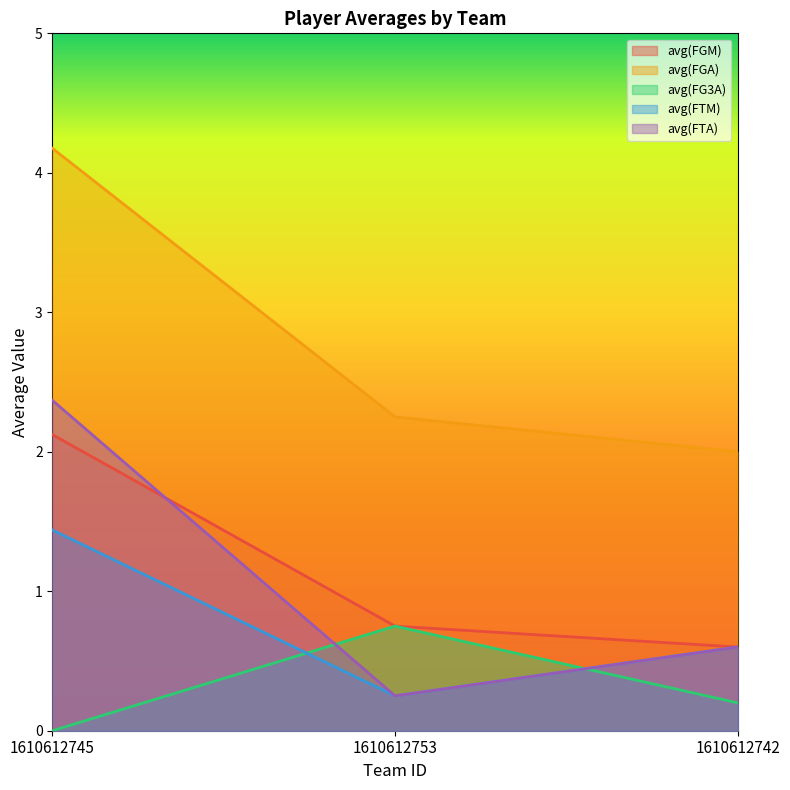

How many lines are shown in the chart?

5